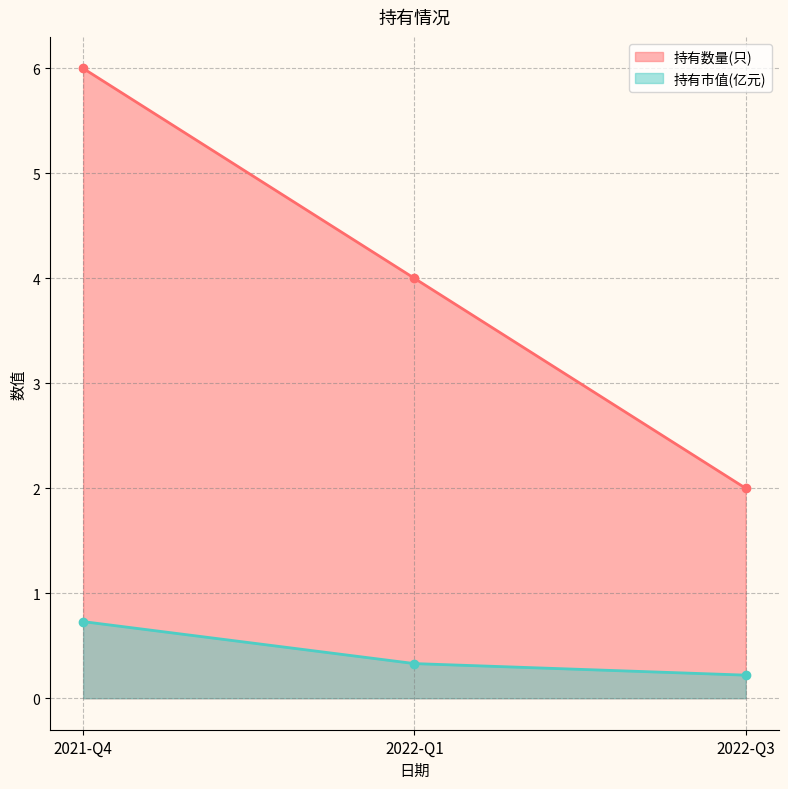

What is the label of the 2nd point from the left?

2022-Q1